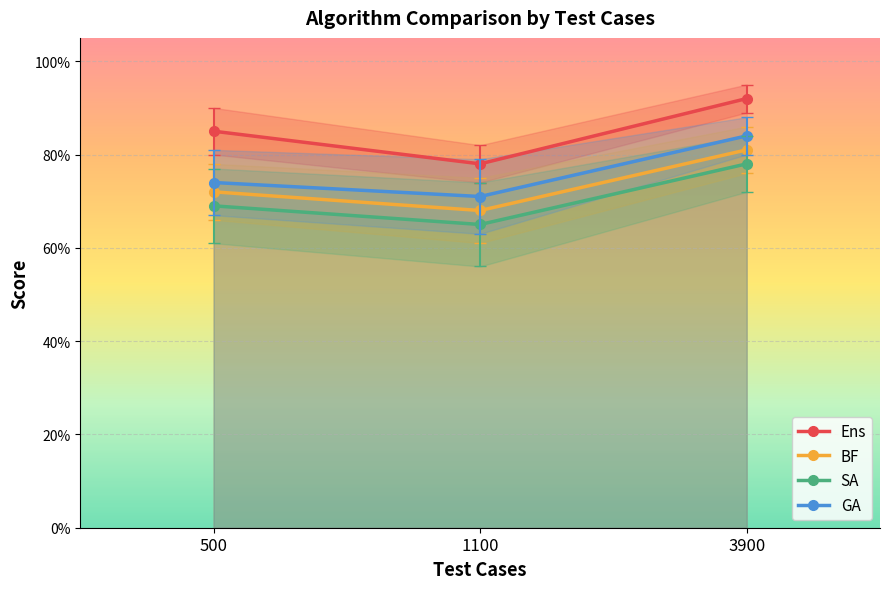

Is the value of GA at 500 greater than the value of BF at 1100?

Yes